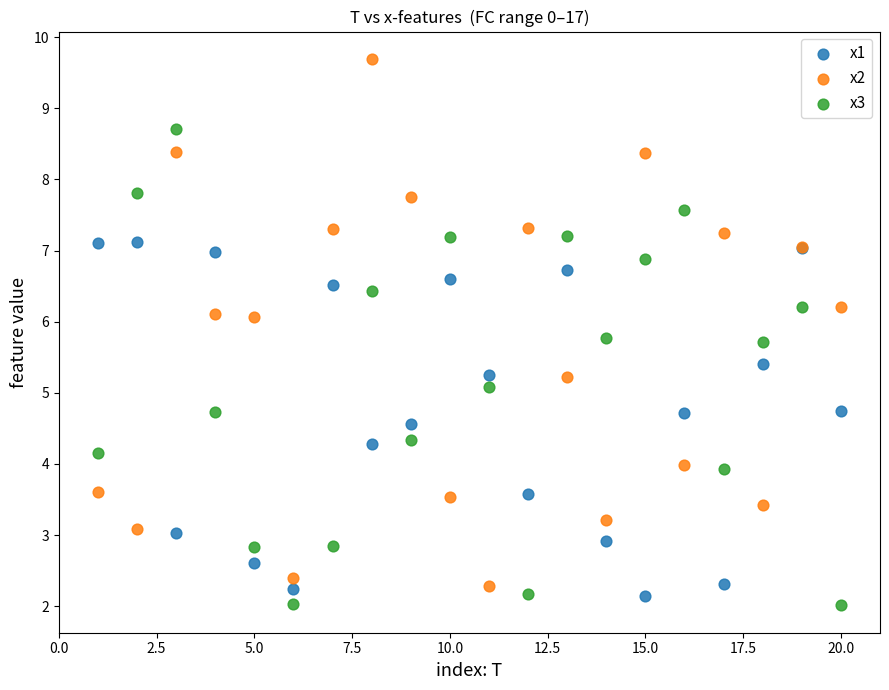

Across all series, what Y value is closest to 5?

5.1